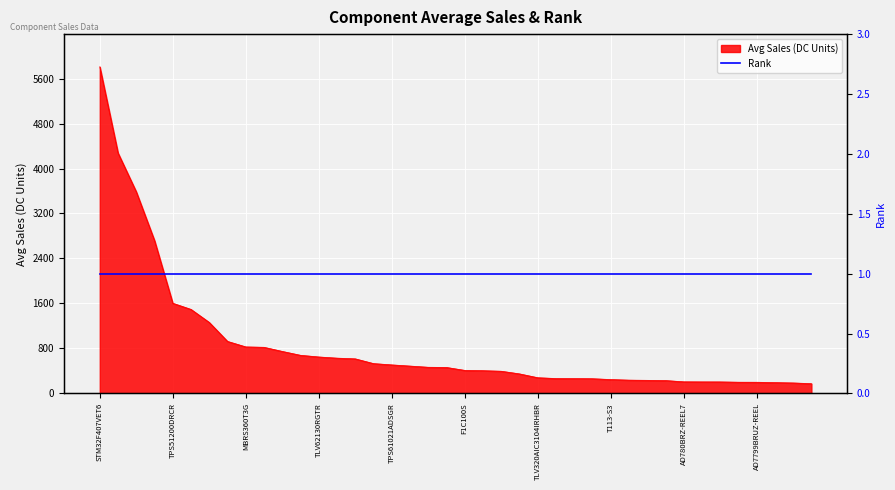

List the labels in order of value, largest first.

STM32F407VET6, STM32F405RGT6, 2N7002, AD7606BSTZ, TPS51200DRCR, ADM2483BRWZ, STM32F429IGT6, ADM2682EBRIZ, MBRS360T3G, SPW47N60C3, AP6256, SN74LVC1G125DCKR, TLV62130RGTR, TPS74801DRCR, AP6212, AD8221ARZ, TPS61021ADSGR, AD8066ARZ, ADA4530-1ARZ, ADM3251EARWZ-REEL, F1C100S, TPS92630QPWPRQ1, LM74700QDBVRQ1, HCNR200-000E, TLV320AIC3104IRHBR, BQ25703ARSNR, ADUM1400BRWZ, TAS5805MPWPR, T113-S3, AD8318ACPZ, AXP221S, F1C200S, AD780BRZ-REEL7, AXP209, AD633ARZ-R7, AP6275S, AD7799BRUZ-REEL, ADR4525BRZ-R7, AD8656ARMZ-REEL, OPA171AIDBVR